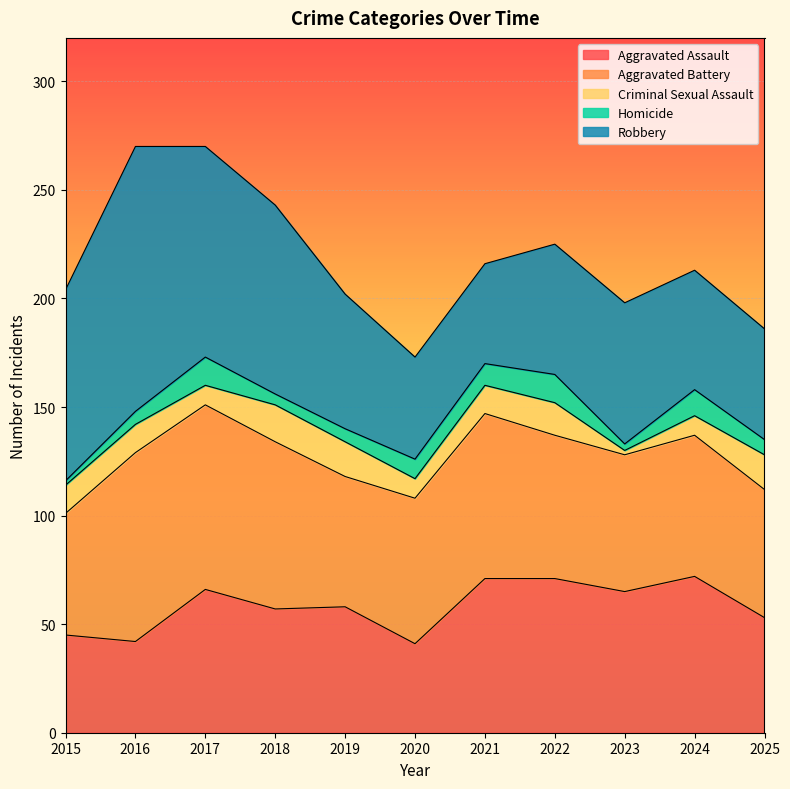

What is the average value of the Aggravated Battery series?

69